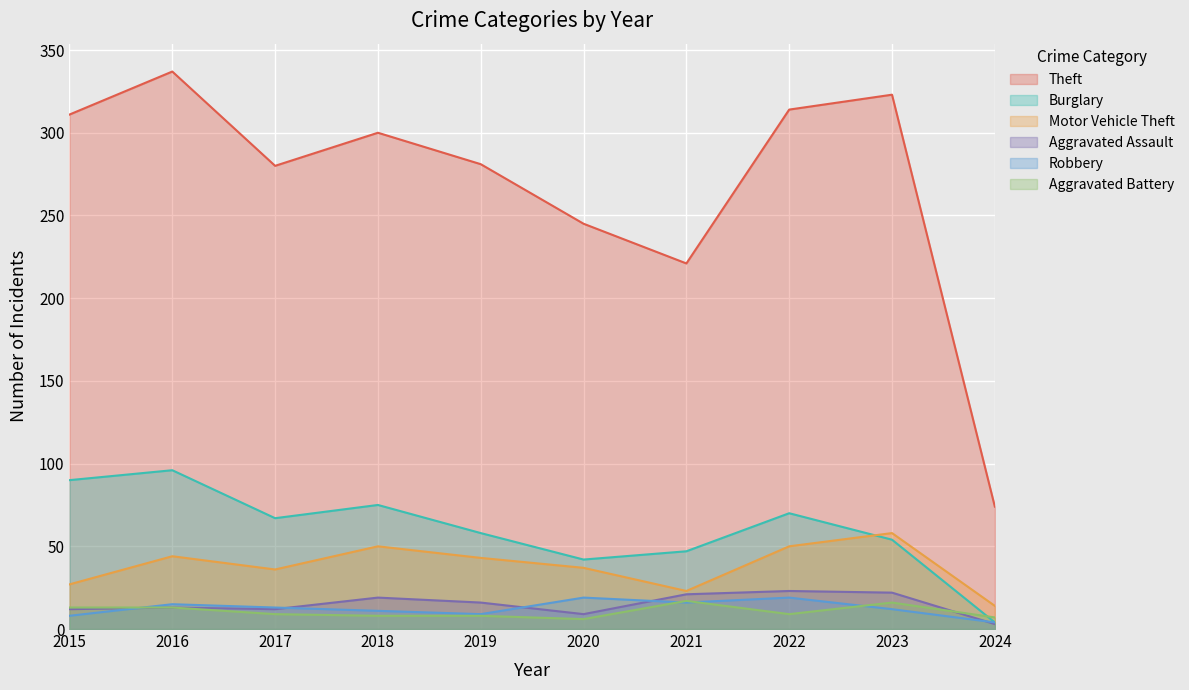

At which category does the chart reach its peak across all series?

2016